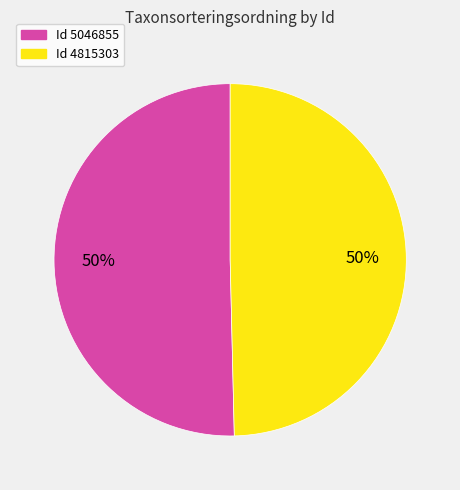

To the nearest percent, what is the average slice percentage?

50%